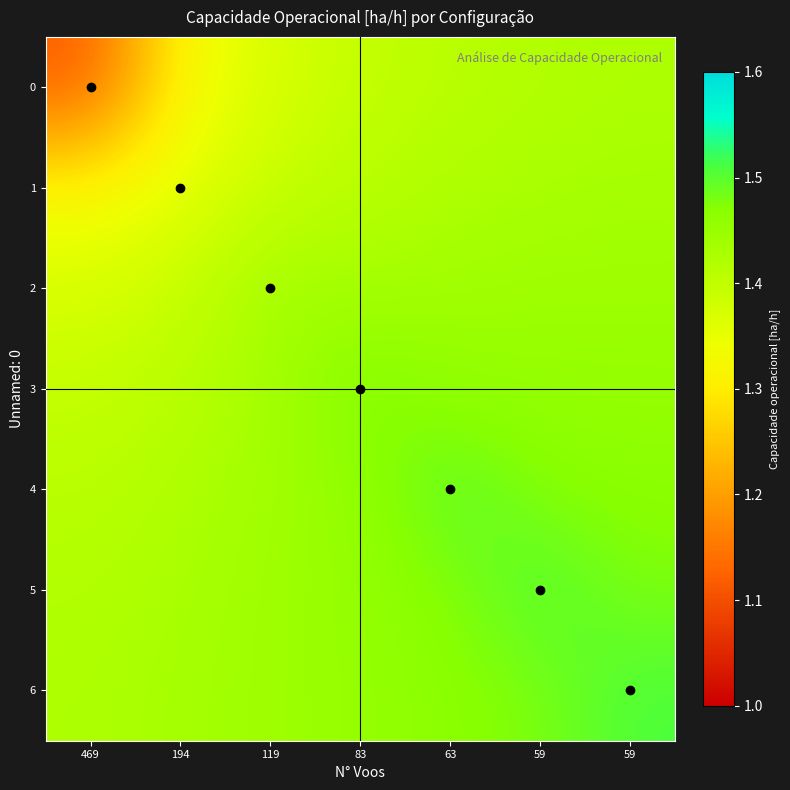

List the series in order of their peak value, highest first.

6, 5, 4, 3, 2, 1, 0